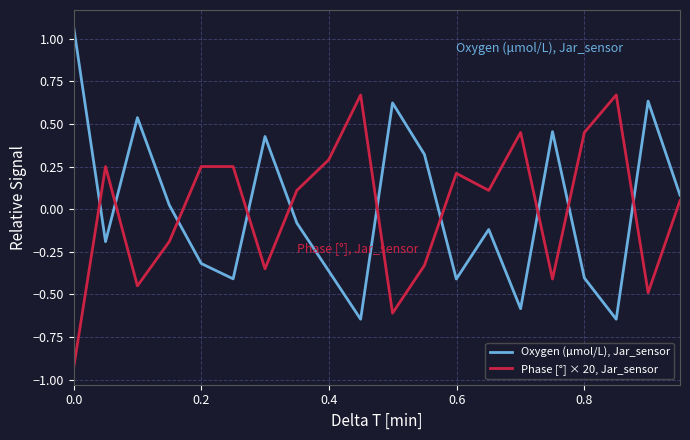

How many values in the Phase [°] × 20, Jar_sensor series exceed 0?

12